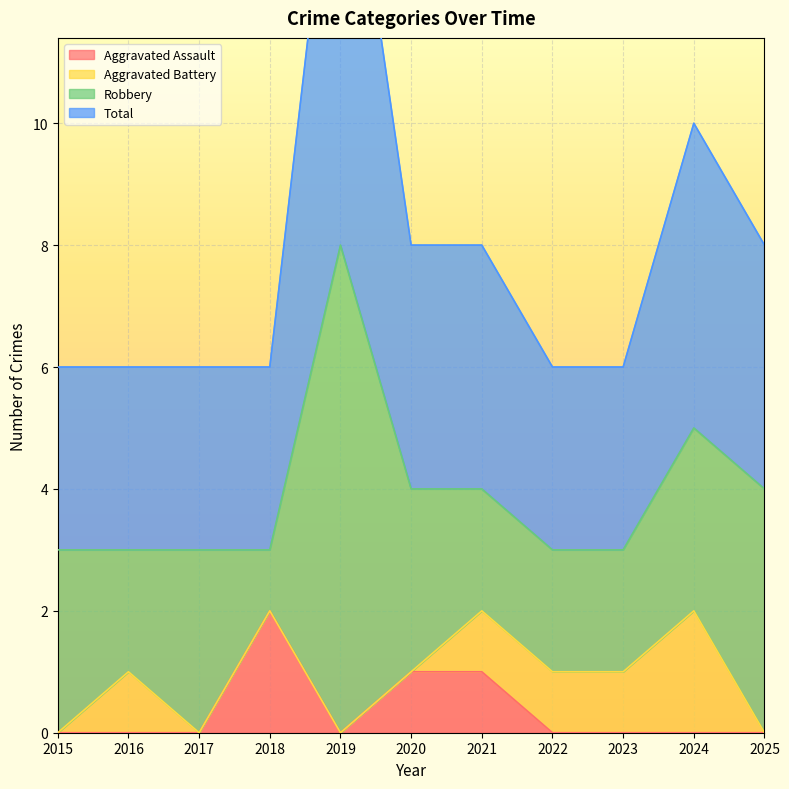

Is it true that Aggravated Assault equals 0 at 2016?

True